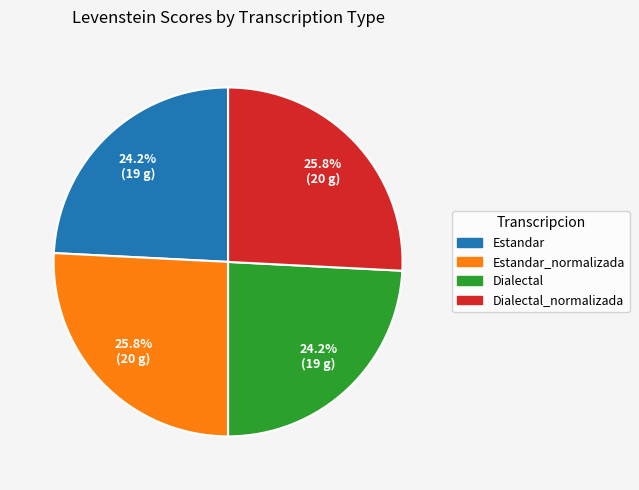

Is there any slice that represents more than half of the pie?

No